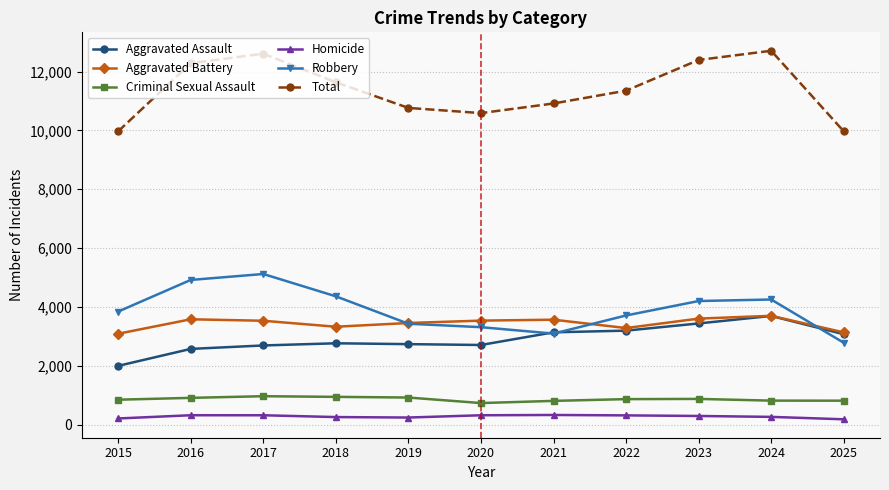

Which series has the widest spread of values?

Total